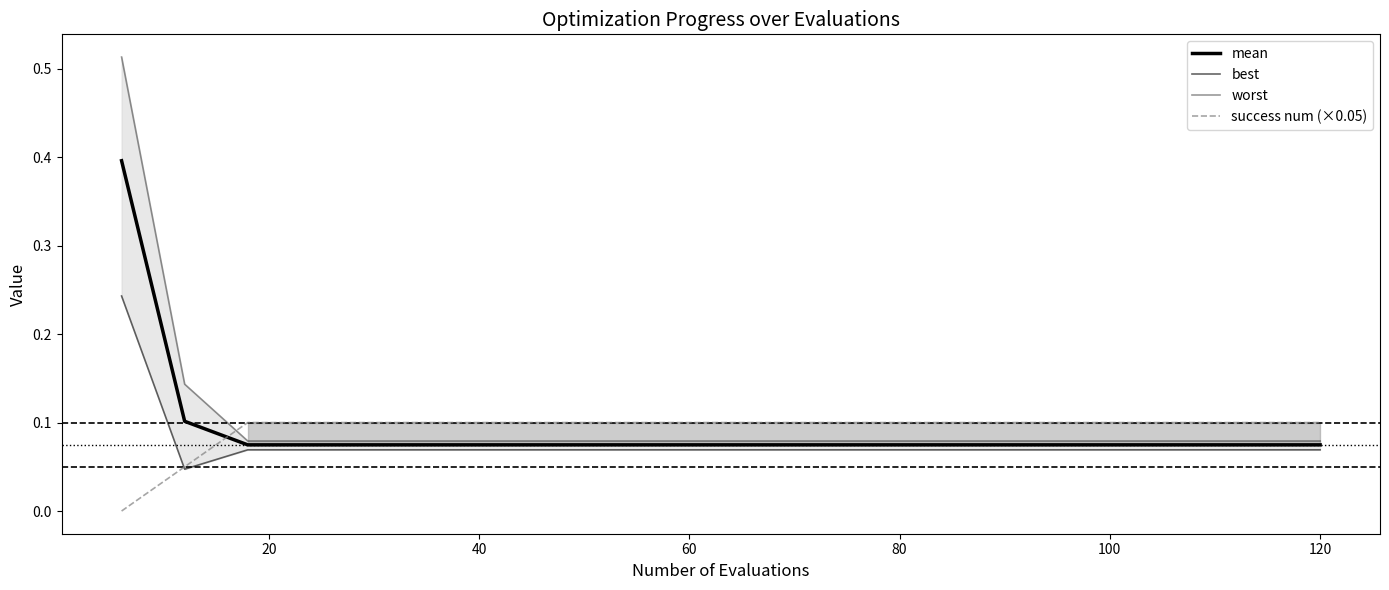

Count the success num (×0.05) values in the range 0 to 1.

20